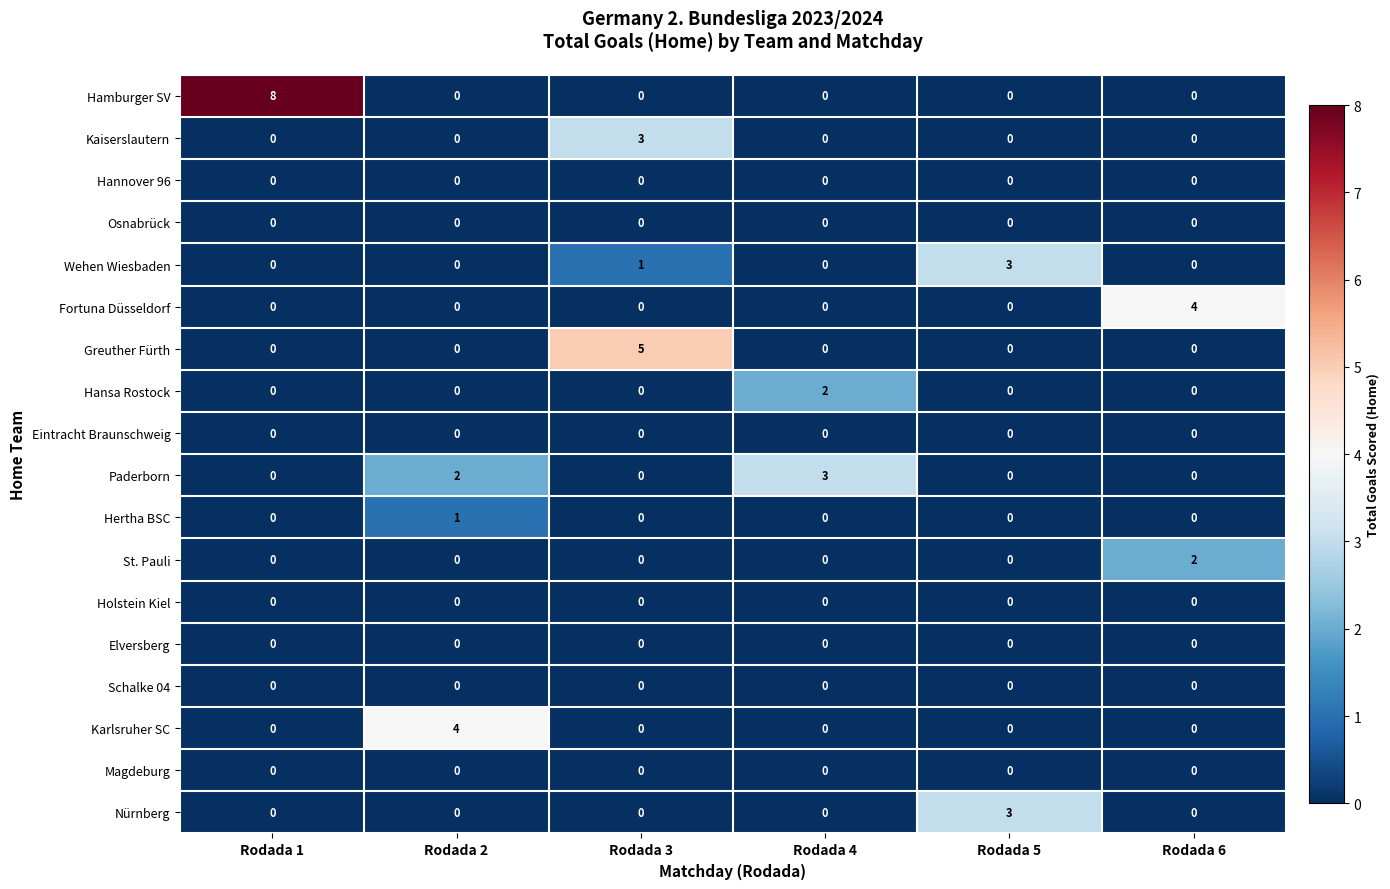

The value of Karlsruher SC at Rodada 2 is 5. True or false?

False